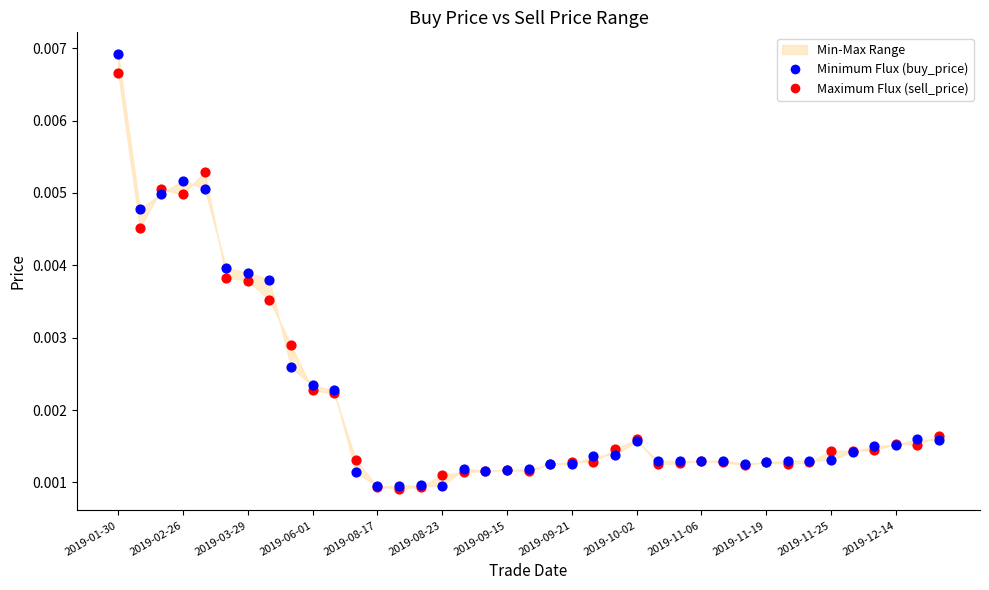

Which series reaches the minimum Y coordinate?

Maximum Flux (sell_price)